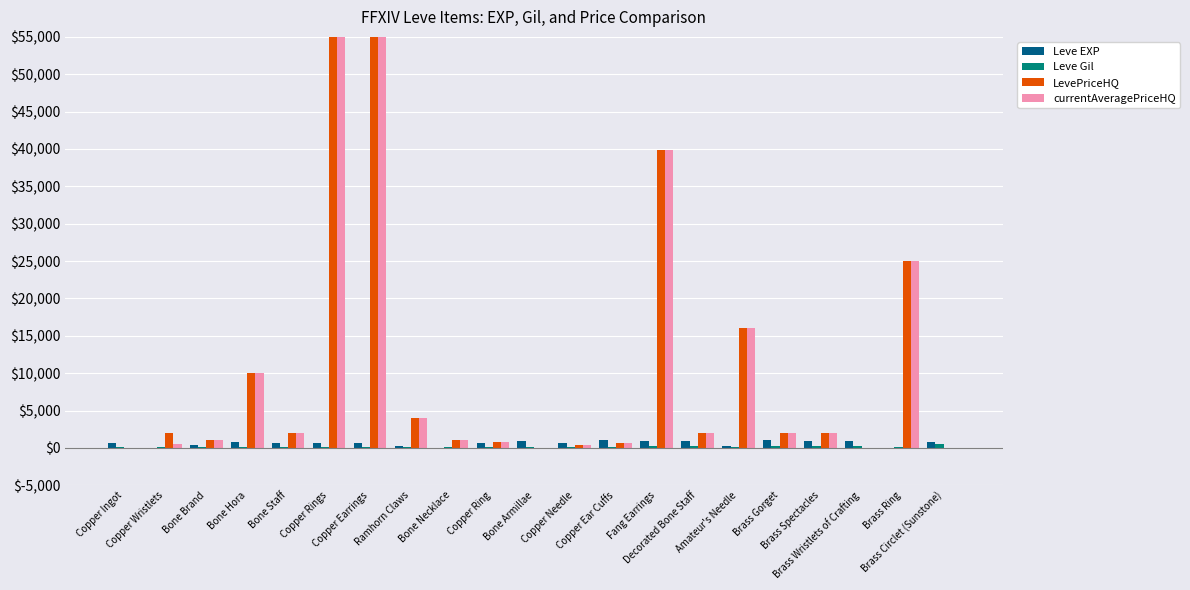

Rank the categories by currentAveragePriceHQ value from lowest to highest.

Copper Ingot, Bone Armillae, Brass Wristlets of Crafting, Brass Circlet (Sunstone), Copper Needle, Copper Wristlets, Copper Ear Cuffs, Copper Ring, Bone Brand, Bone Necklace, Bone Staff, Decorated Bone Staff, Brass Gorget, Brass Spectacles, Ramhorn Claws, Bone Hora, Amateur's Needle, Brass Ring, Fang Earrings, Copper Rings, Copper Earrings